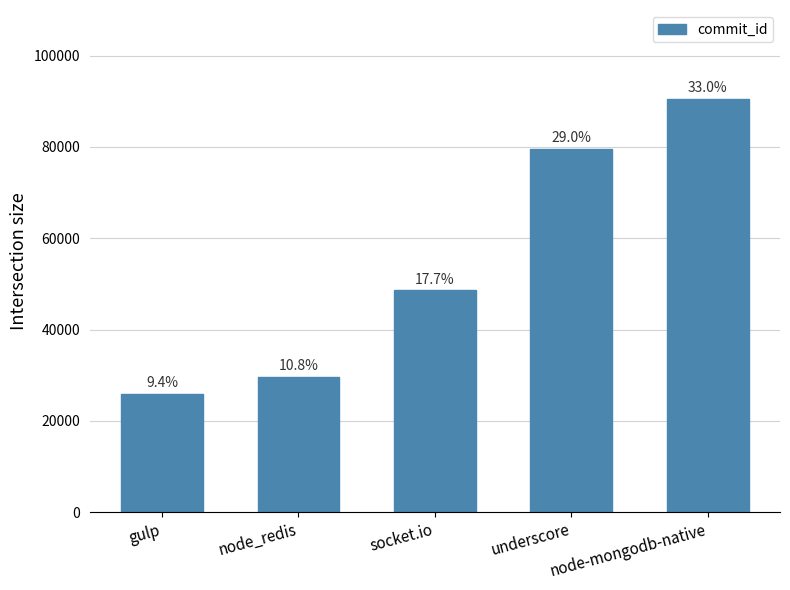

How many bars are there in total?

5